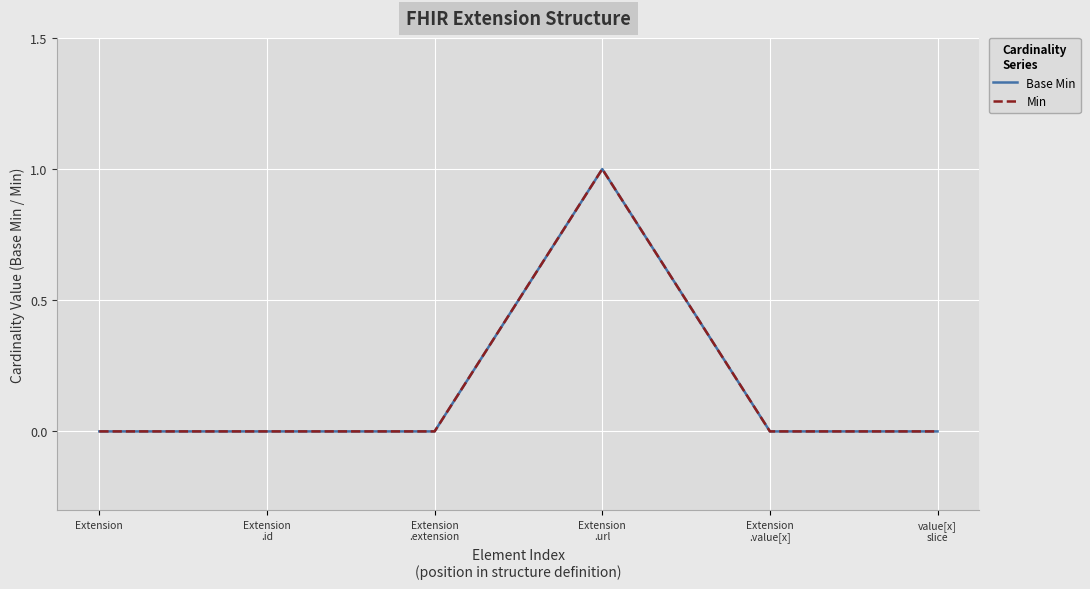

What is the difference between the maximum and minimum values in the Min series?

1